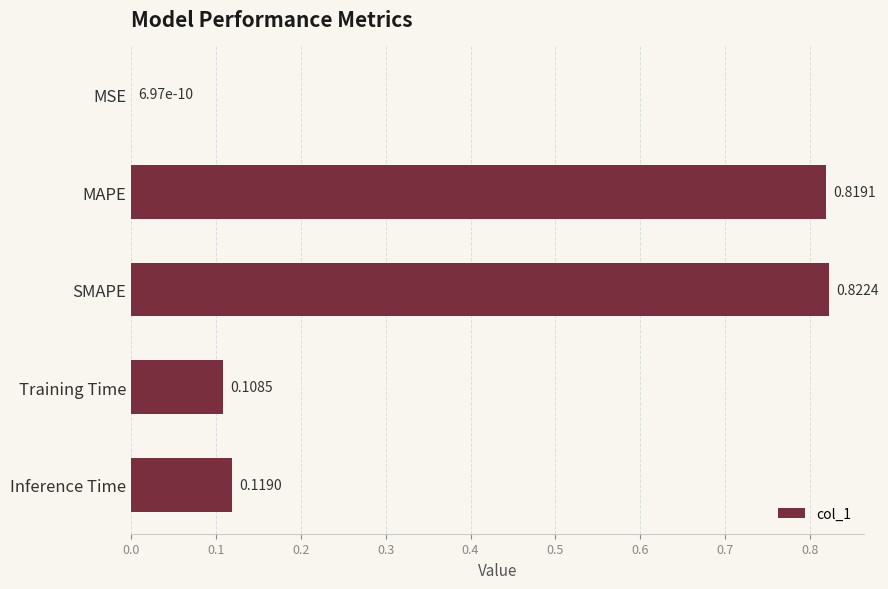

What is the change in value from MSE to Training Time?

+0.1